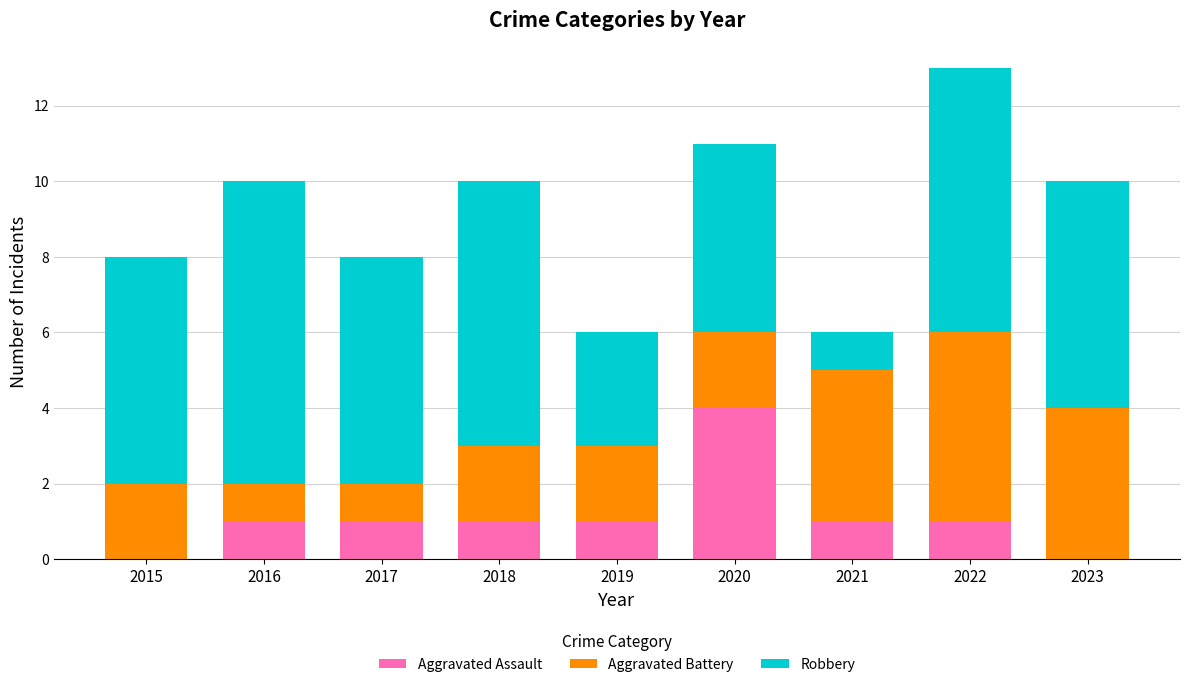

What is the total value across all series at 2022?

13